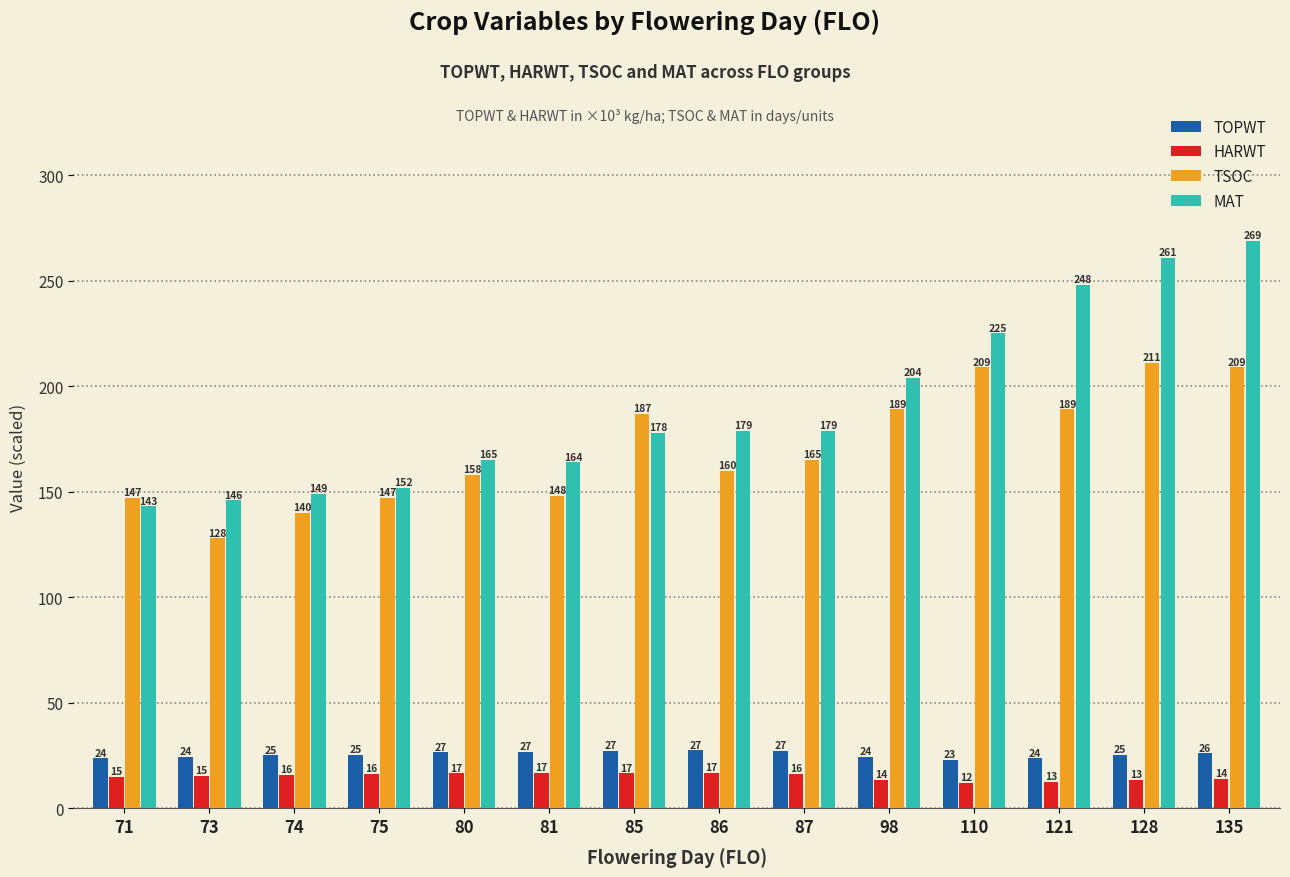

What are all the series names shown in the legend?

TOPWT, HARWT, TSOC, MAT